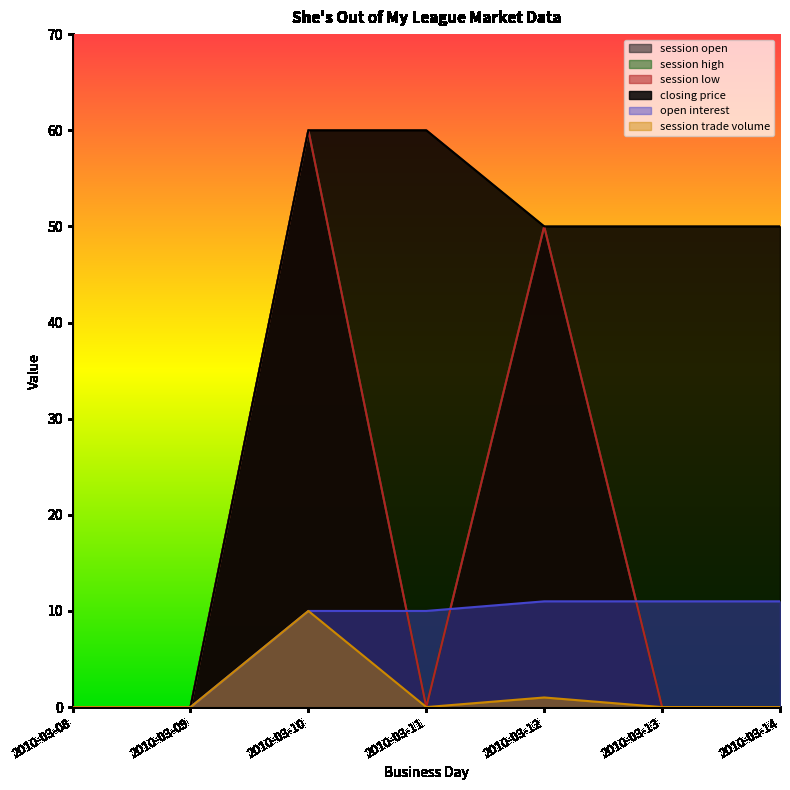

What is the value of the open interest point at the 7th from the left?

11